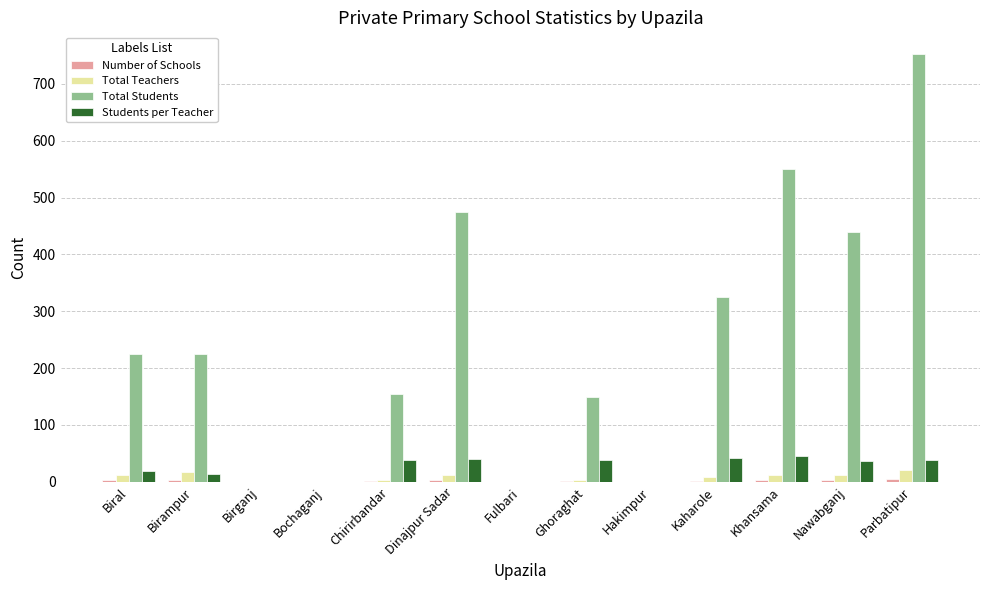

At which category is the sum across all series the highest?

Parbatipur